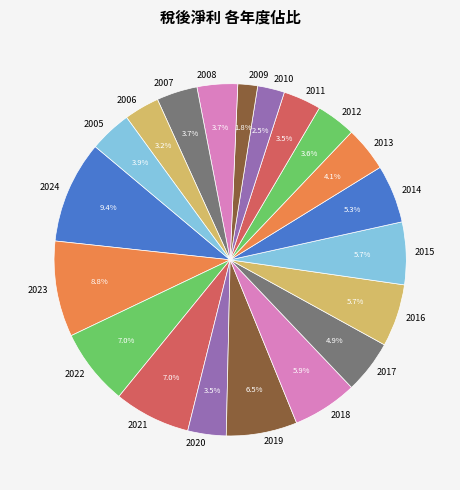

How many segments does this pie chart have?

20